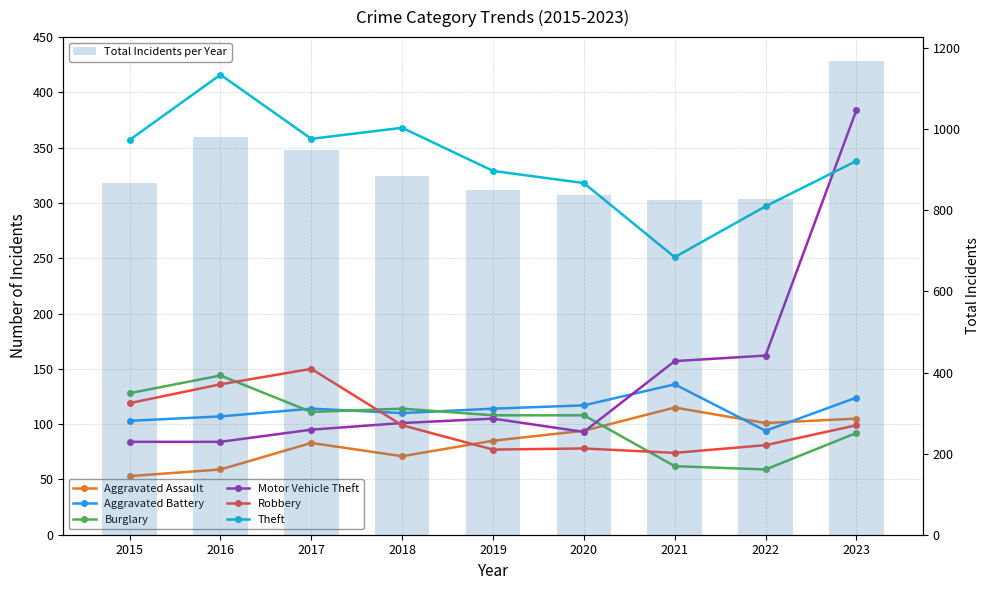

Reading left to right, extract all data points from this chart.

Aggravated Assault: 2015=53	2016=59	2017=83	2018=71	2019=85	2020=94	2021=115	2022=101	2023=105
Aggravated Battery: 2015=103	2016=107	2017=114	2018=110	2019=114	2020=117	2021=136	2022=94	2023=124
Burglary: 2015=128	2016=144	2017=111	2018=114	2019=108	2020=108	2021=62	2022=59	2023=92
Motor Vehicle Theft: 2015=84	2016=84	2017=95	2018=101	2019=105	2020=93	2021=157	2022=162	2023=384
Robbery: 2015=119	2016=136	2017=150	2018=99	2019=77	2020=78	2021=74	2022=81	2023=99
Theft: 2015=357	2016=416	2017=358	2018=368	2019=329	2020=318	2021=251	2022=297	2023=338